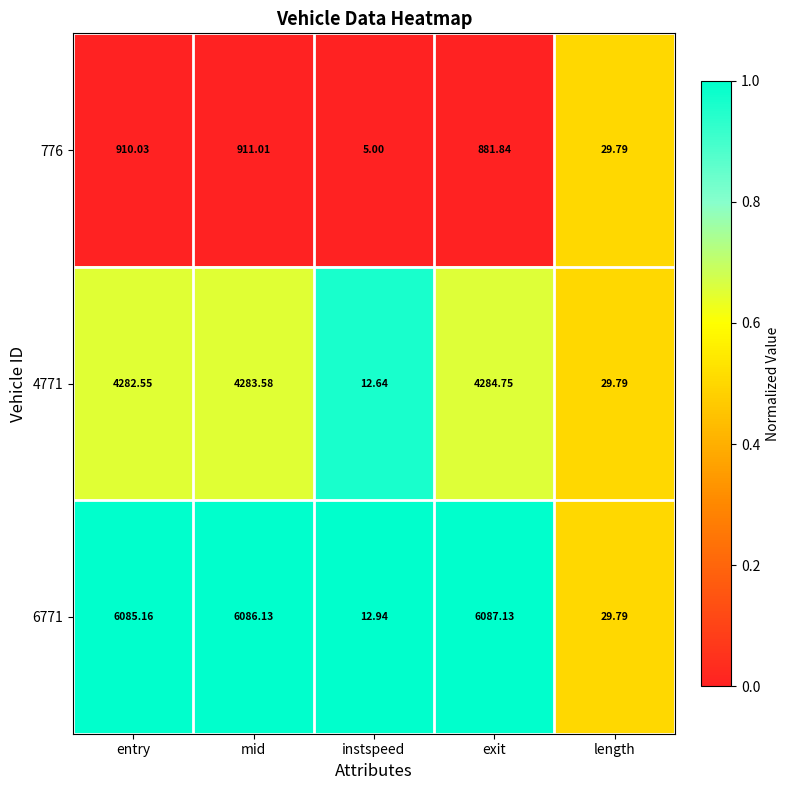

At which label does 776 first exceed 881?

entry